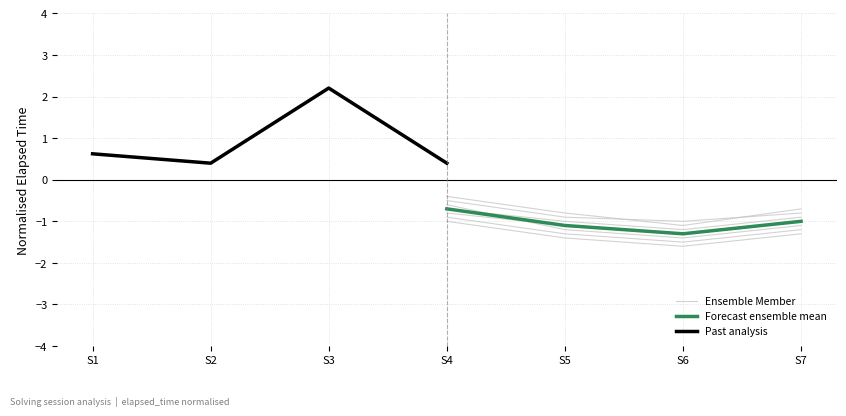

At which label is Past analysis closest to 1?

S1